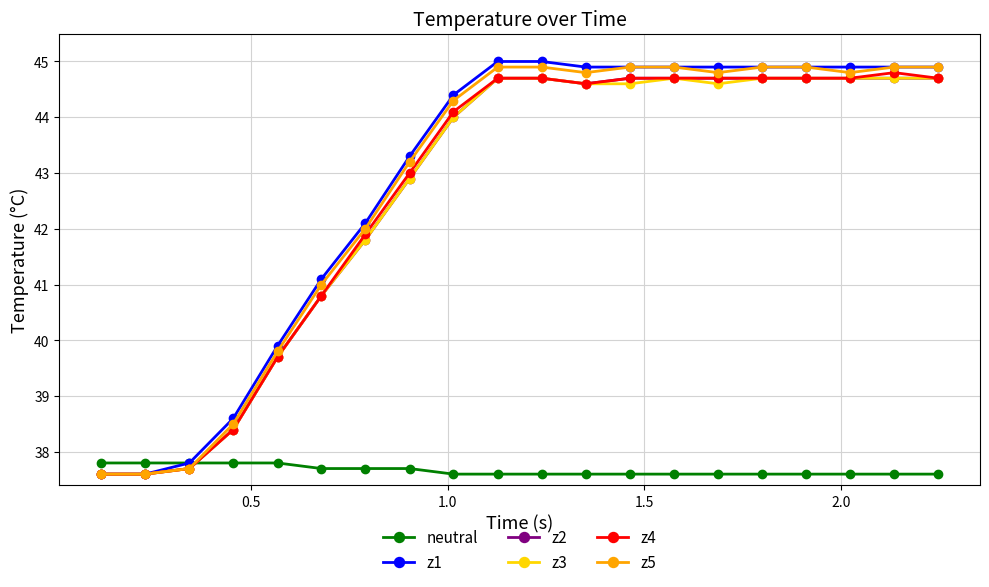

What is the difference between the second highest and minimum values in the z1 series?

7.4